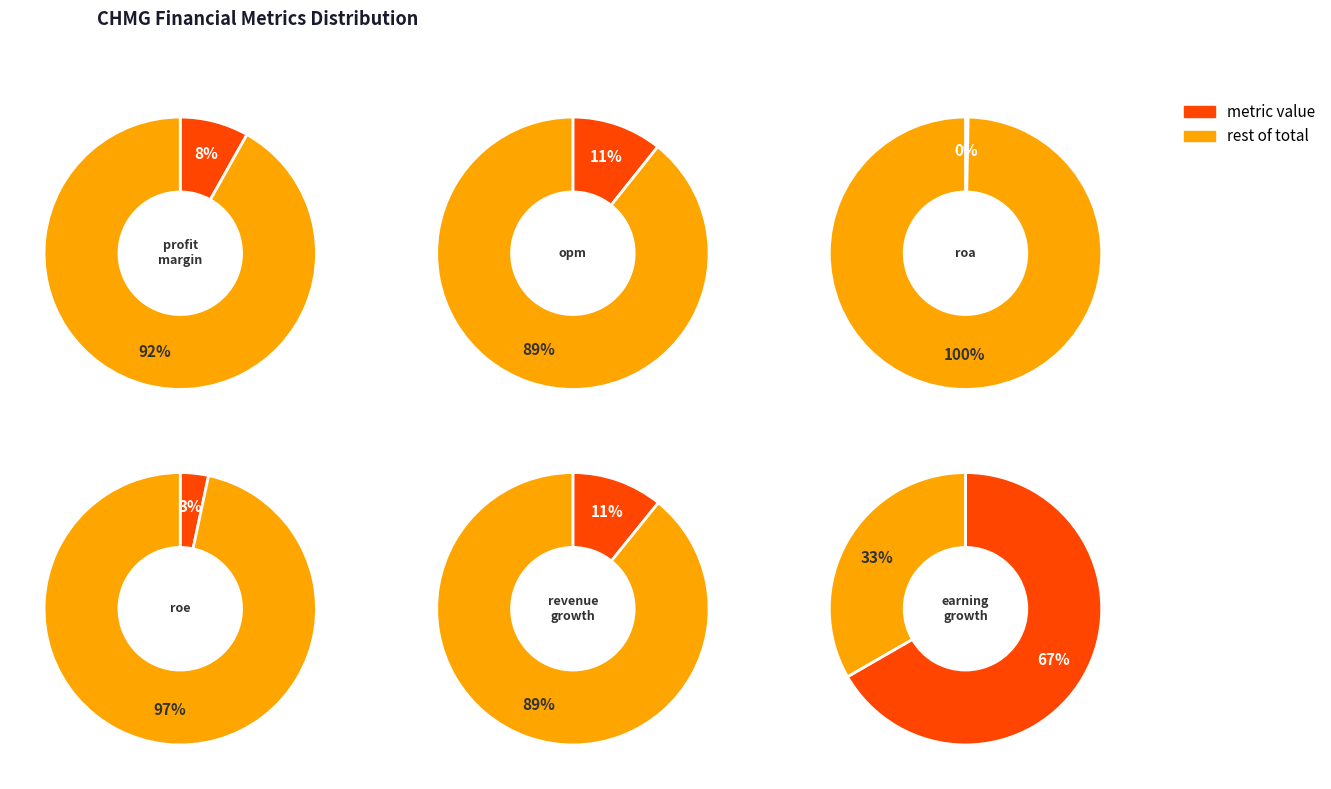

Which category has the smallest portion of the pie?

roa